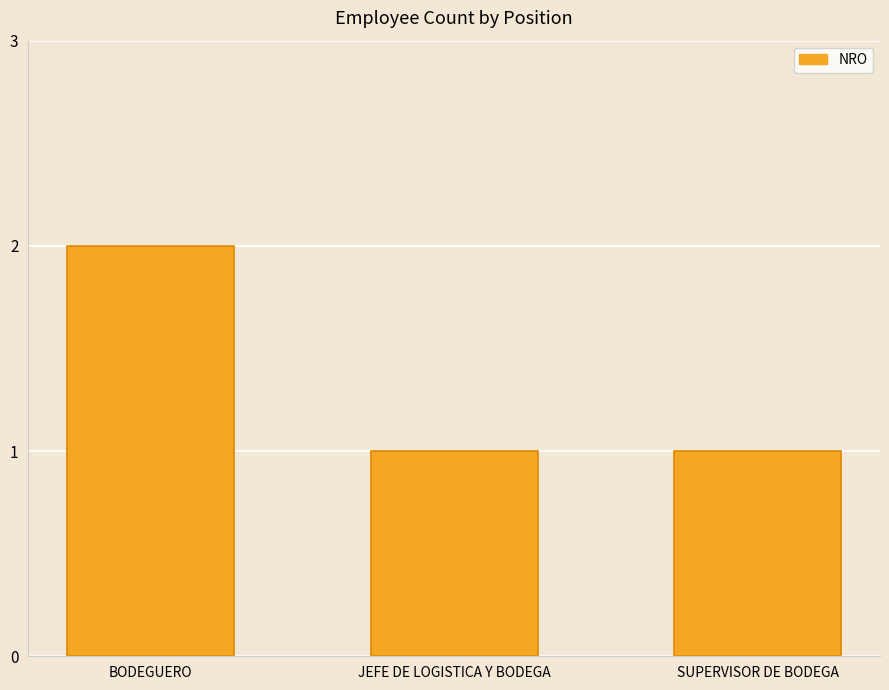

Count the number of data series in this chart.

1